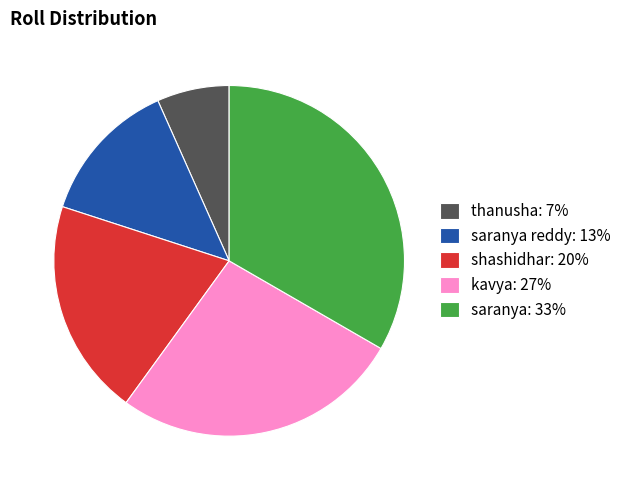

How many segments does this pie chart have?

5